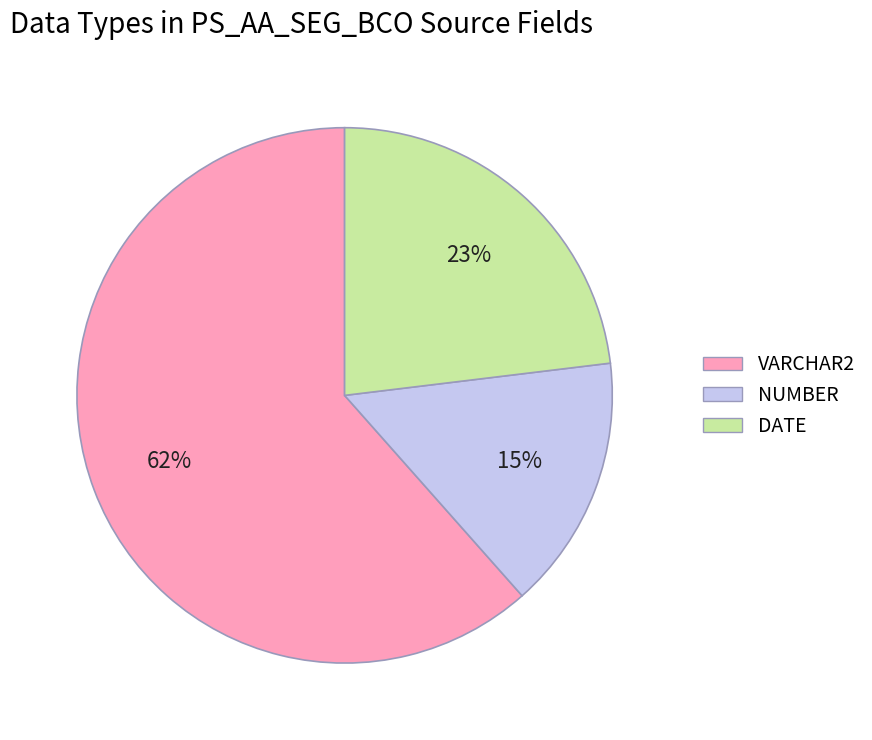

To the nearest percent, what portion does VARCHAR2 represent?

62%